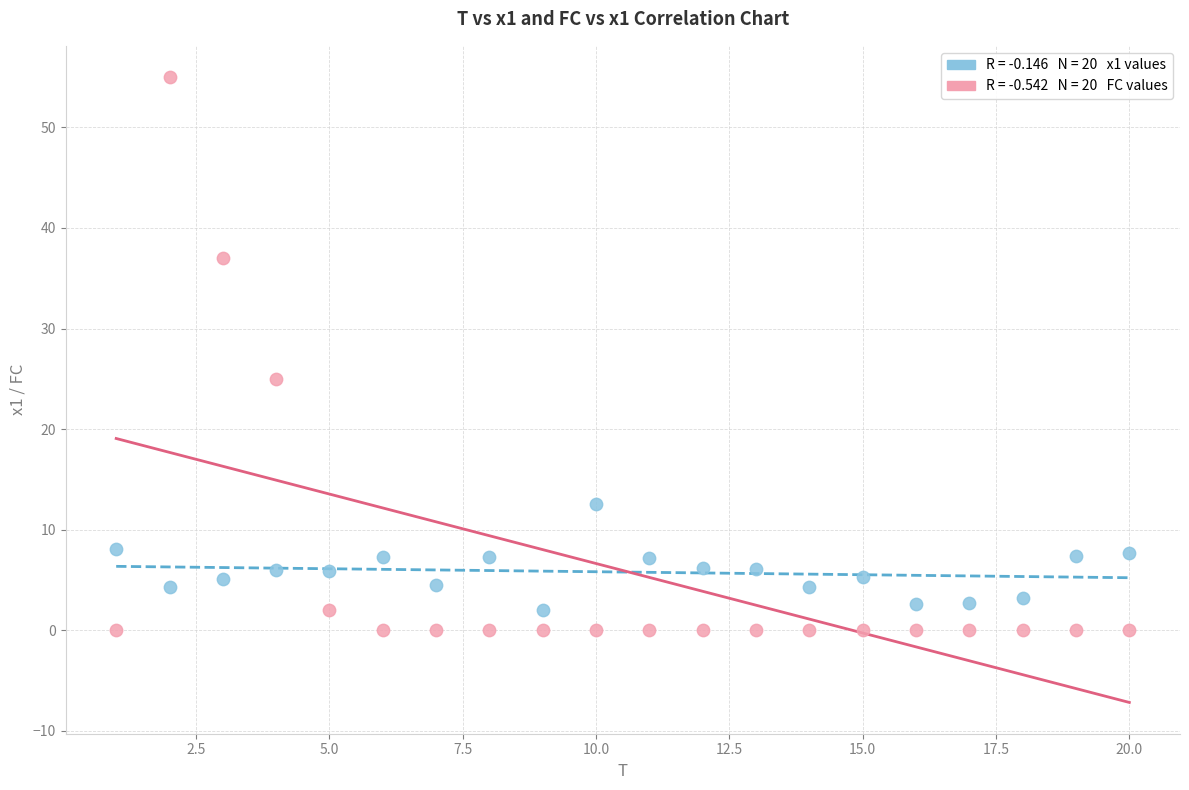

Across all data points, what is the range of Y values (max minus min)?

55.0